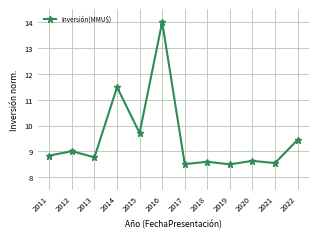

Which category has the highest value across all series?

2016